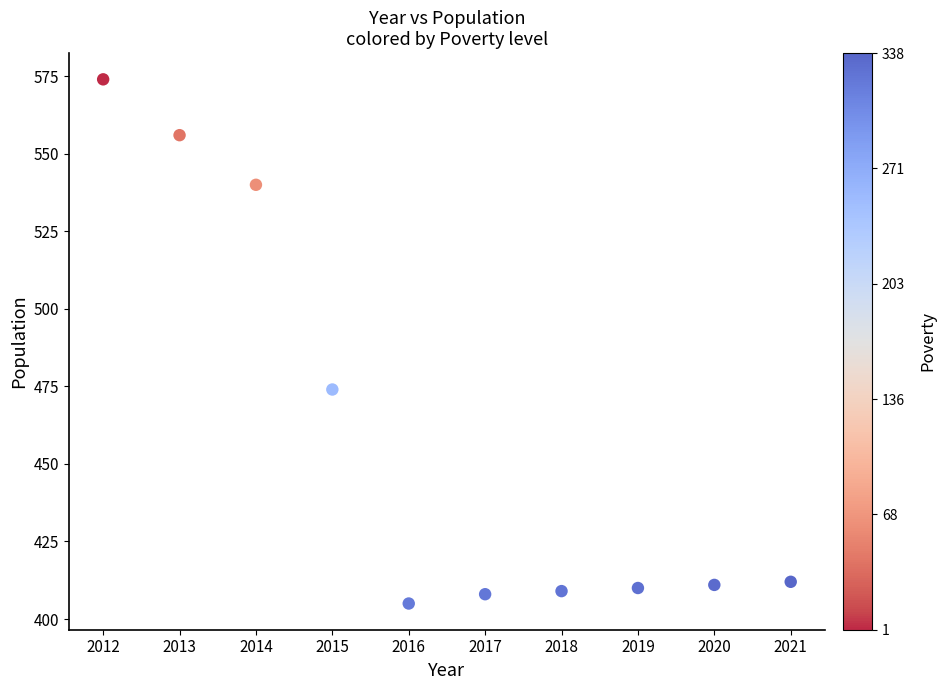

What Y value in the scatter plot is closest to 489?

474